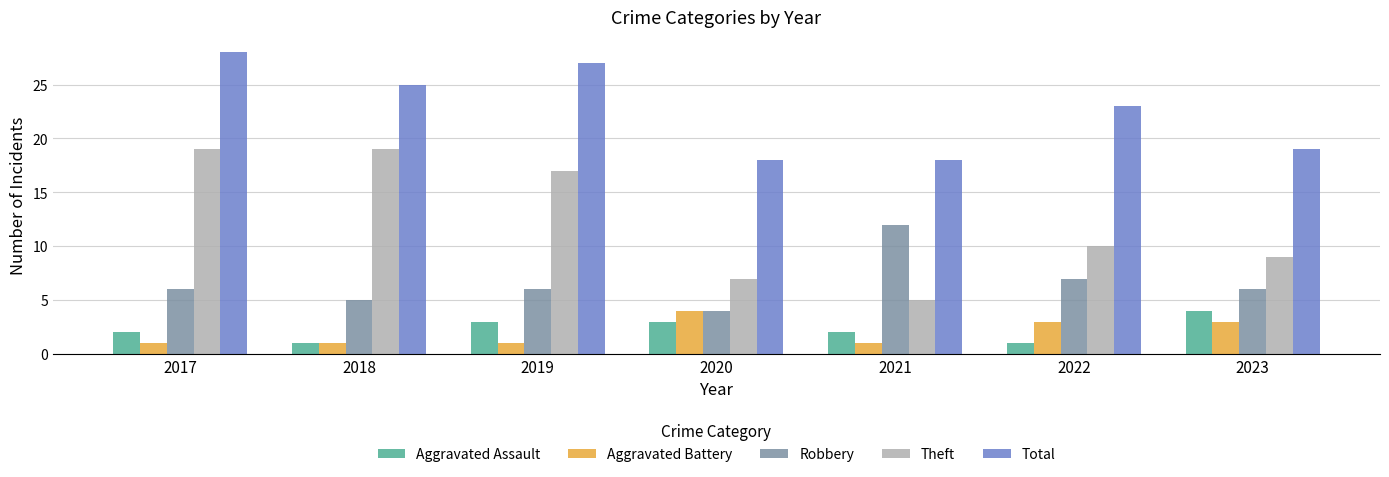

What is the difference between the second highest and minimum values in the Aggravated Battery series?

2